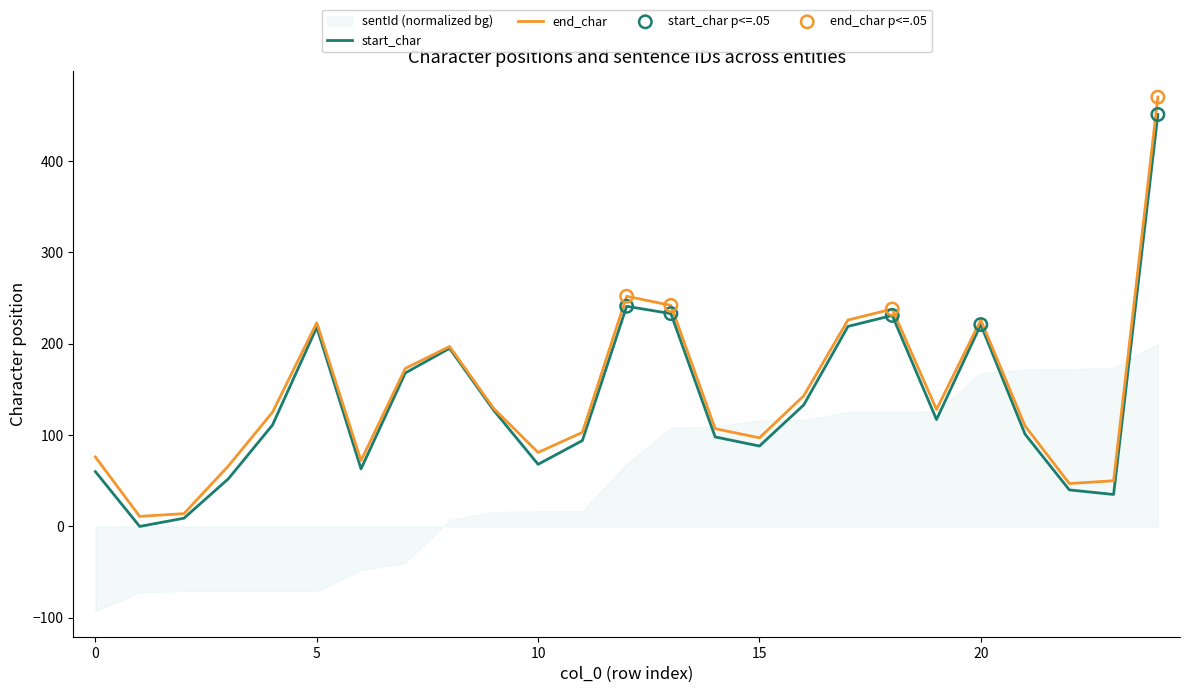

Which series reaches the maximum Y coordinate?

end_char